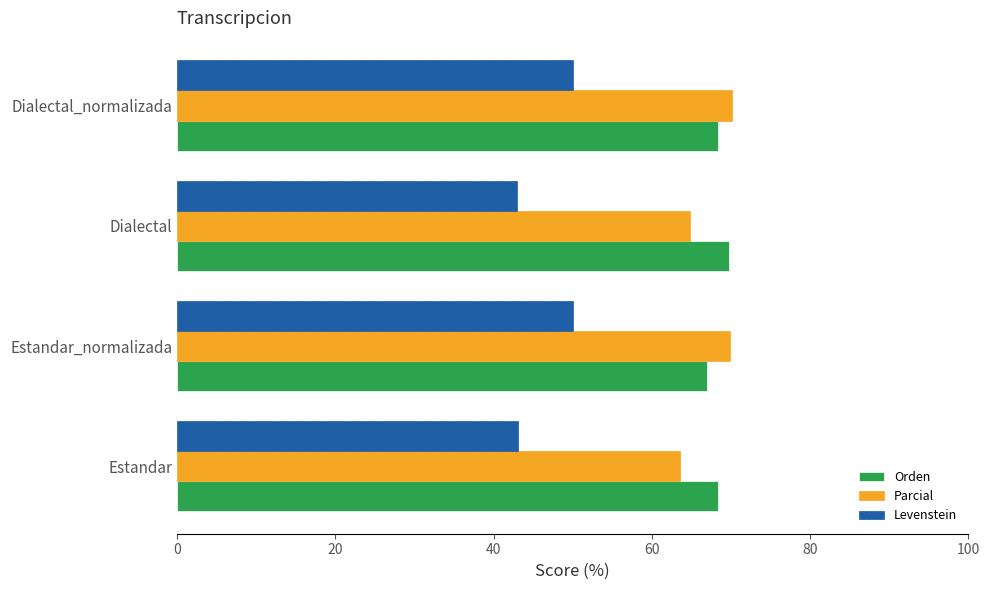

What is the total value across all series at Dialectal_normalizada?

188.4